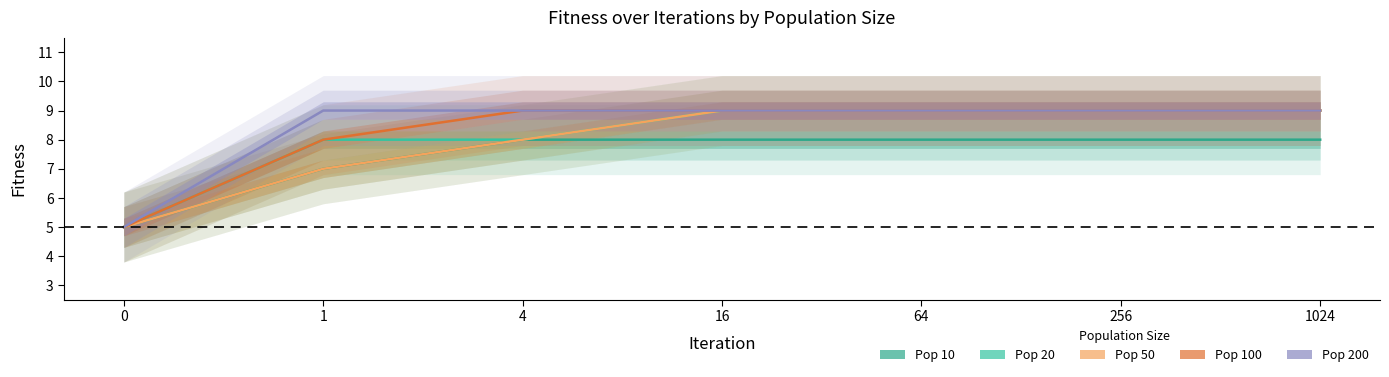

At which label does Pop 50 reach its peak?

16